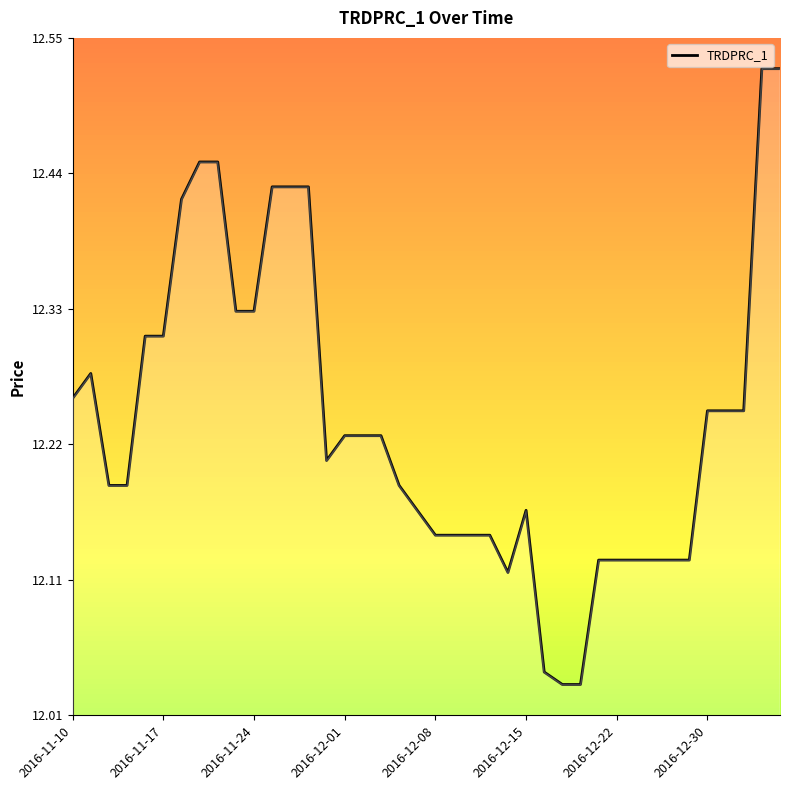

What is the difference between the maximum and second lowest values?

0.5